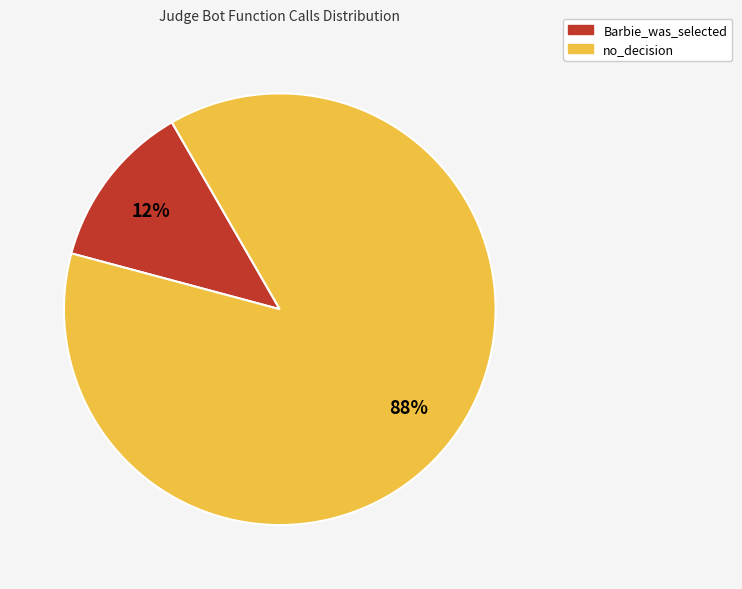

Is it true that no_decision is 94% of the pie?

False